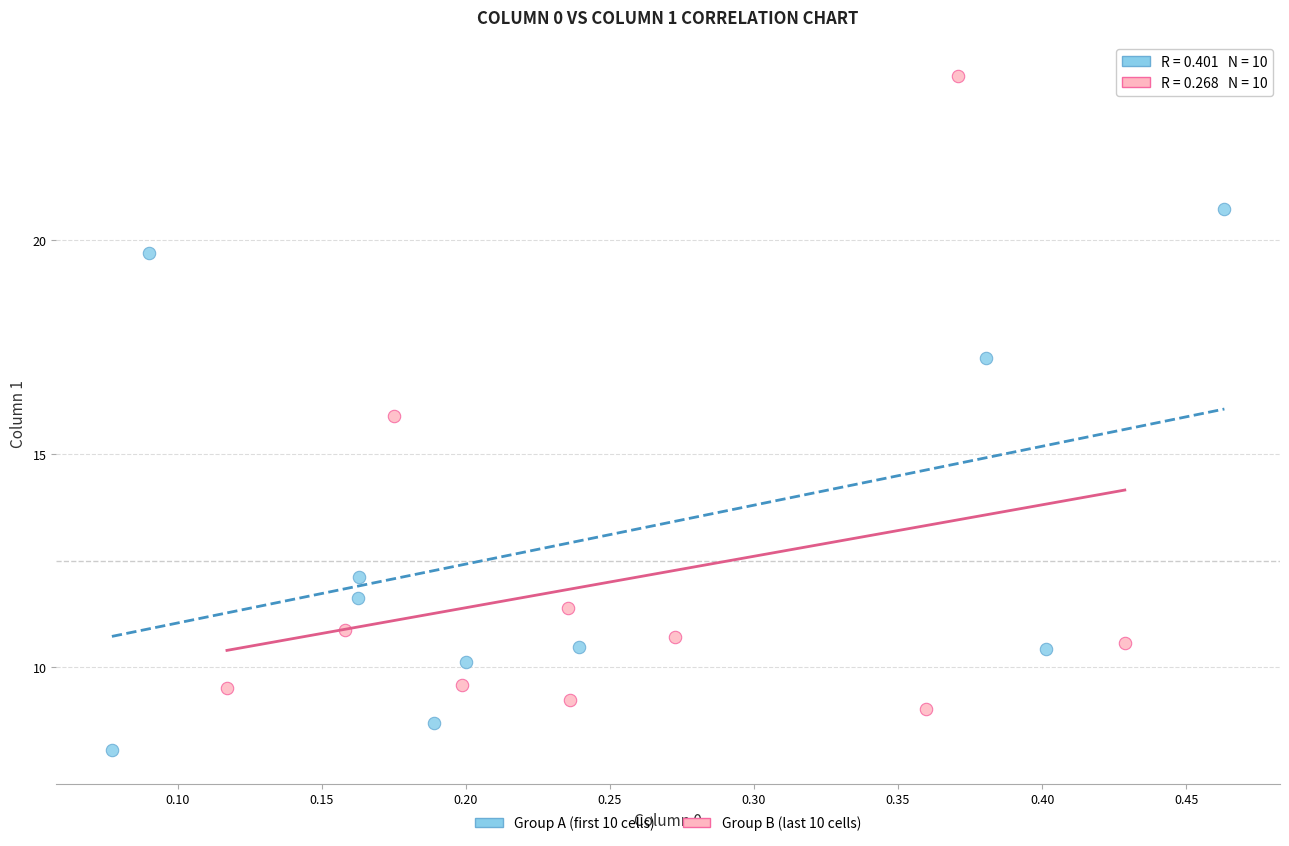

Which series reaches the minimum Y coordinate?

Group A (first 10 cells)